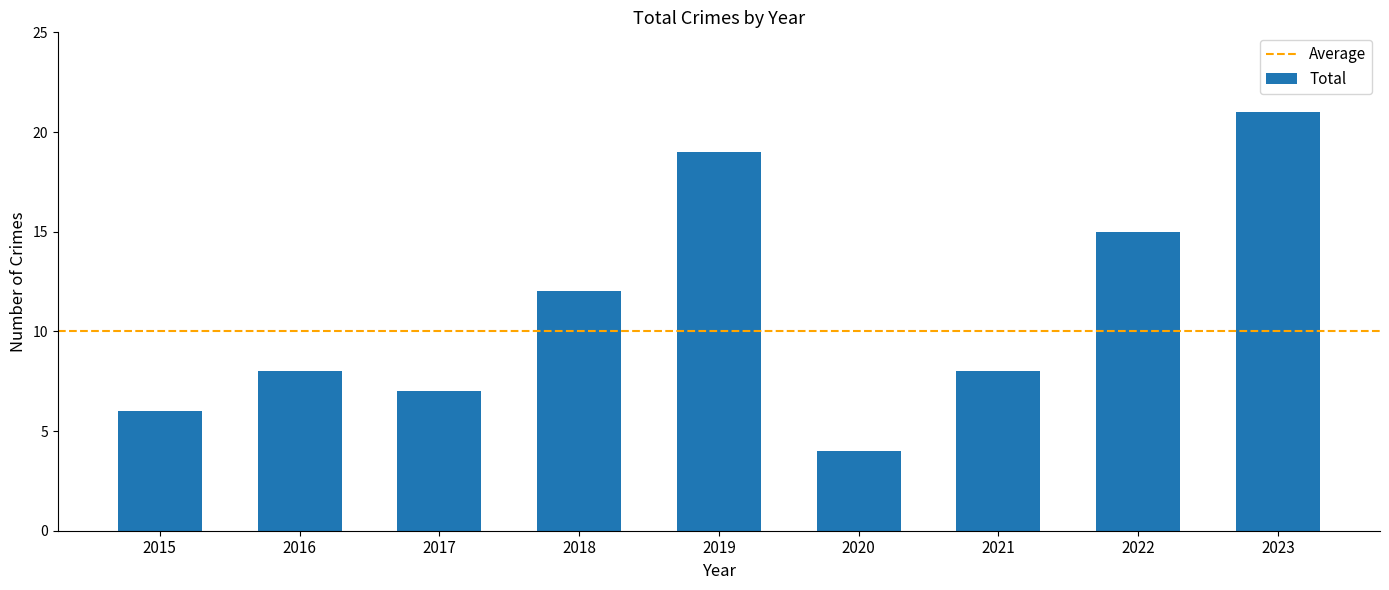

What is the change in value from 2016 to 2023?

+13